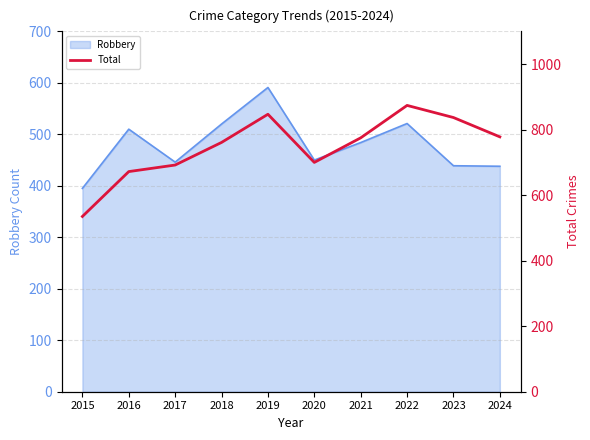

What is the minimum value for Robbery?

395